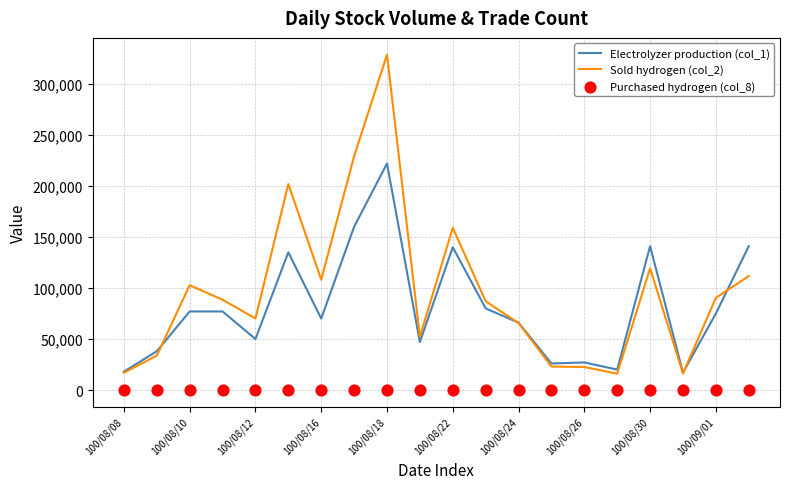

What is the maximum value for Sold hydrogen (col_2)?

328740